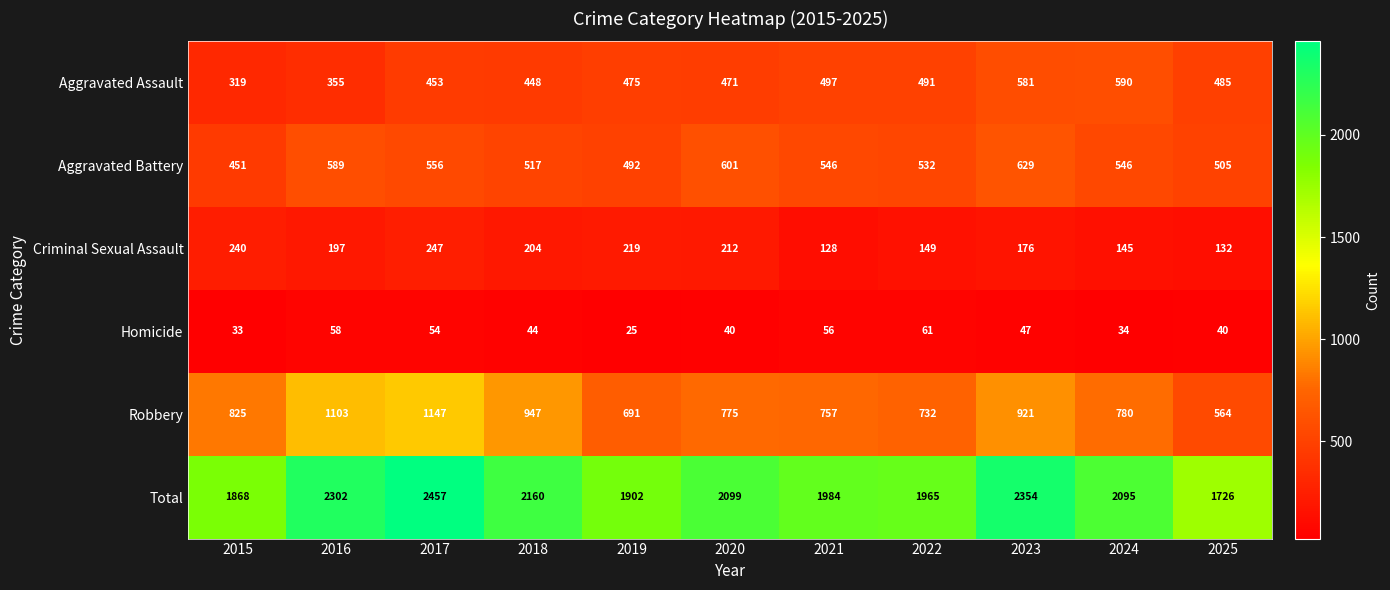

Is the value of Aggravated Battery at 2025 greater than the value of Robbery at 2024?

No